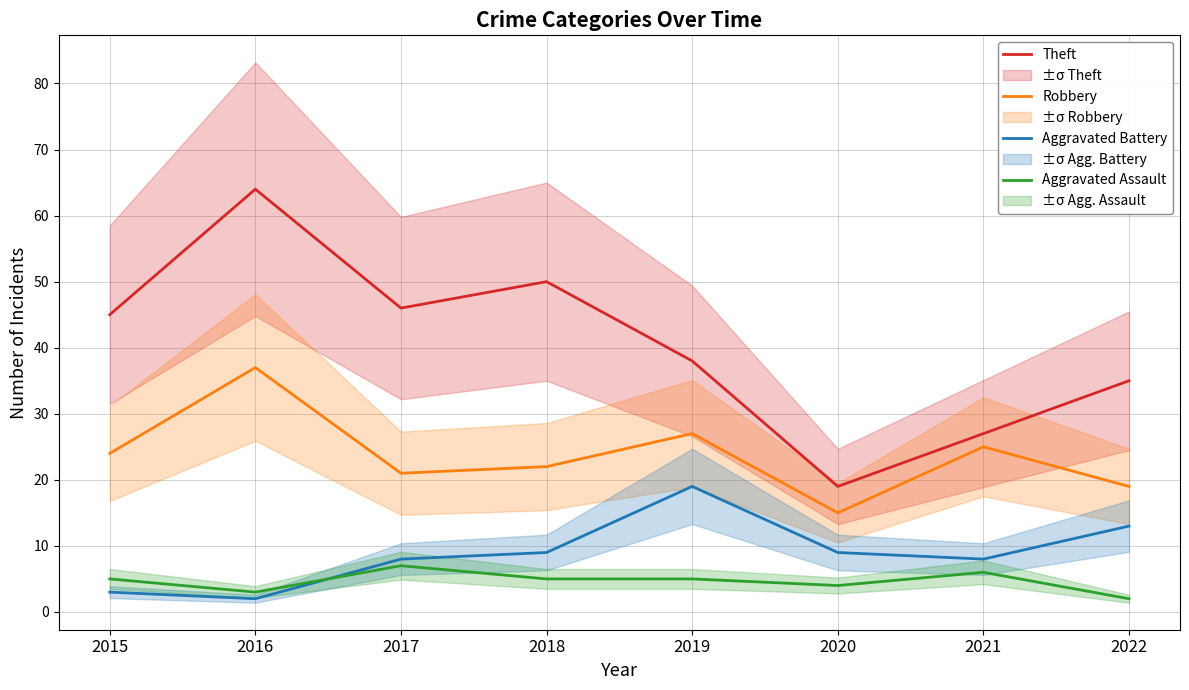

How many interior local peaks does the Aggravated Assault series have?

2